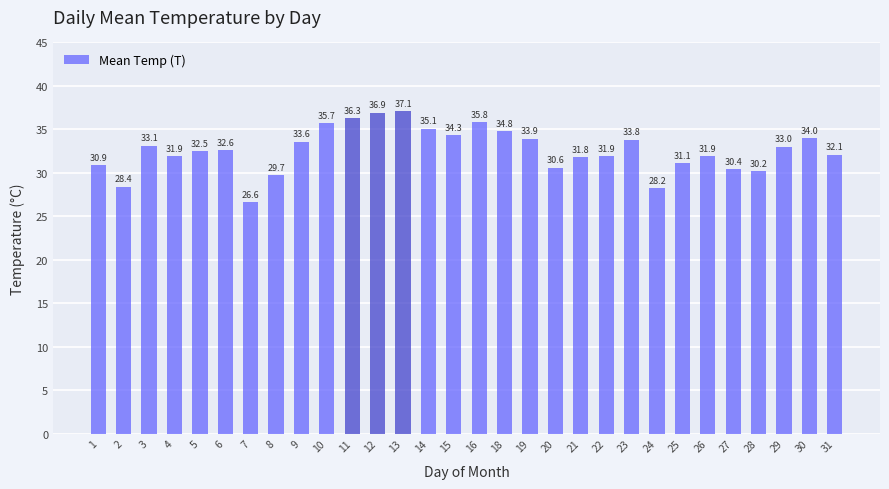

Reading left to right, list all the values displayed in this chart.

30.9	28.4	33.1	31.9	32.5	32.6	26.6	29.7	33.6	35.7	36.3	36.9	37.1	35.1	34.3	35.8	34.8	33.9	30.6	31.8	31.9	33.8	28.2	31.1	31.9	30.4	30.2	33.0	34.0	32.1